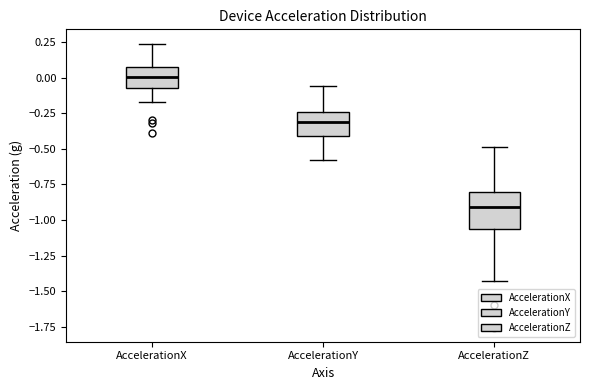

Where does the lower whisker of the box for AccelerationY end on the y-axis? The values are not printed on the chart, so give them approximately, as read against the axis.

-0.60